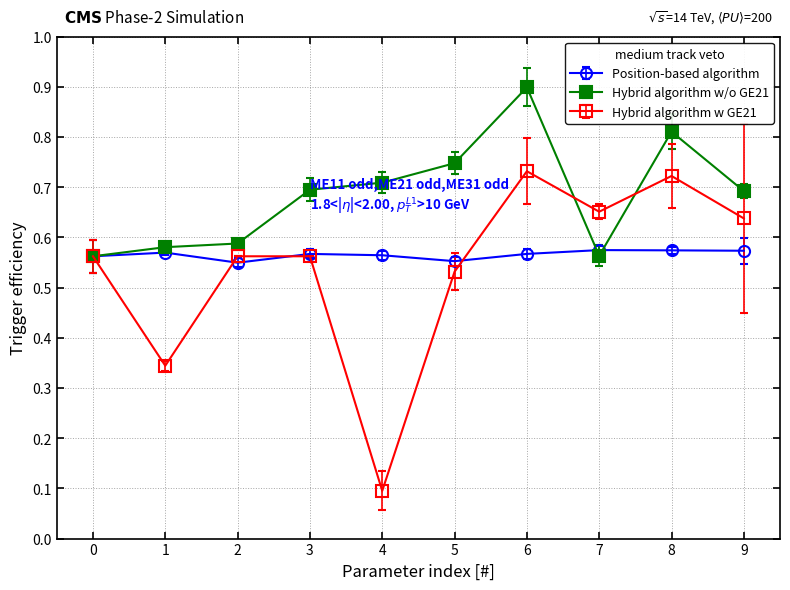

At which category does Position-based algorithm reach its first local valley?

2